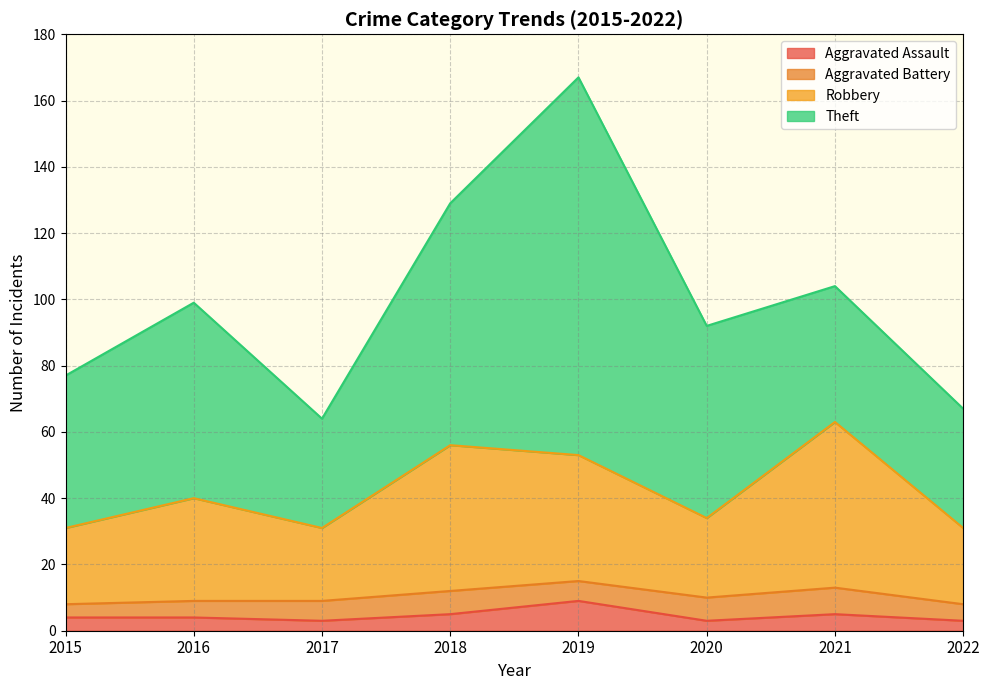

How many data points does each series have?

8